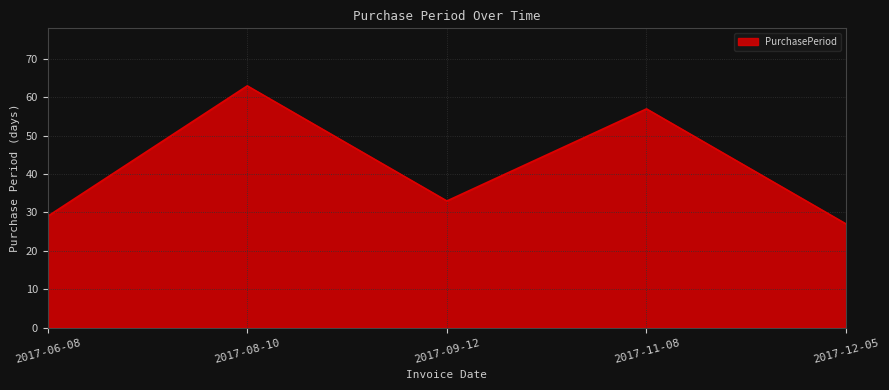

Which label corresponds to the smallest value in the chart?

2017-12-05